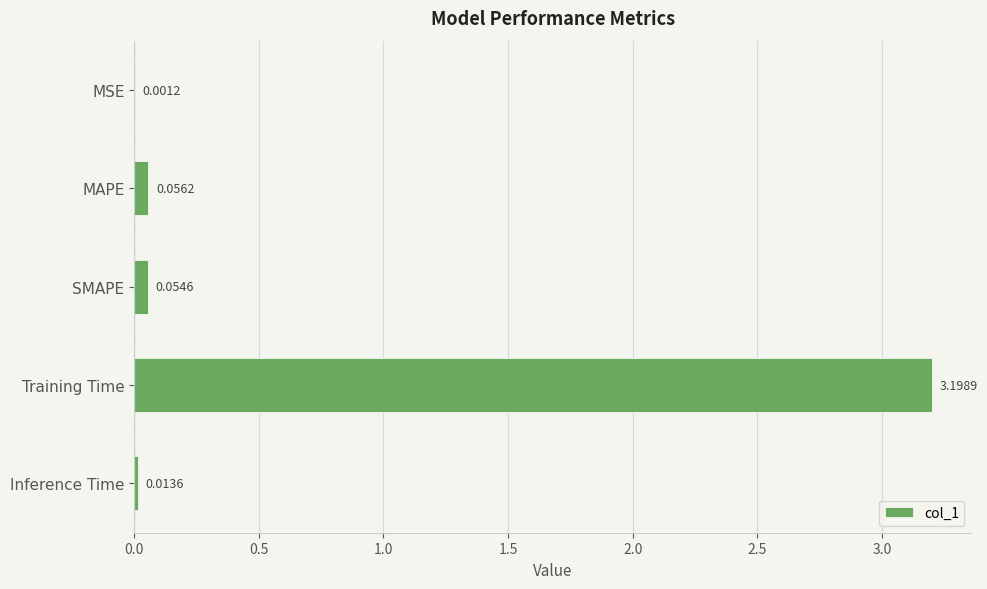

At which label is the value closest to 1?

MAPE